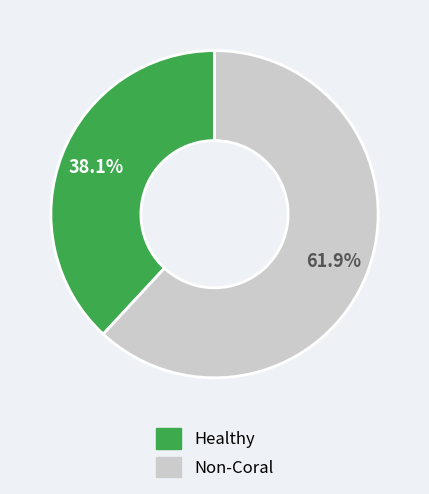

Is there any slice that represents more than half of the pie?

Yes